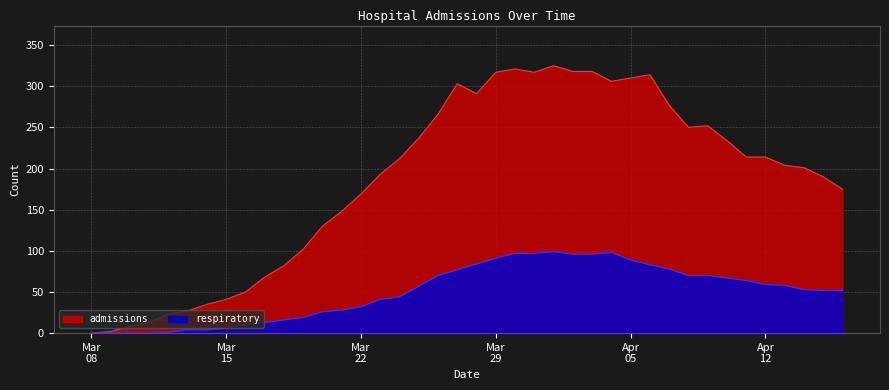

Is it true that respiratory equals 26 at 2020-03-20?

True